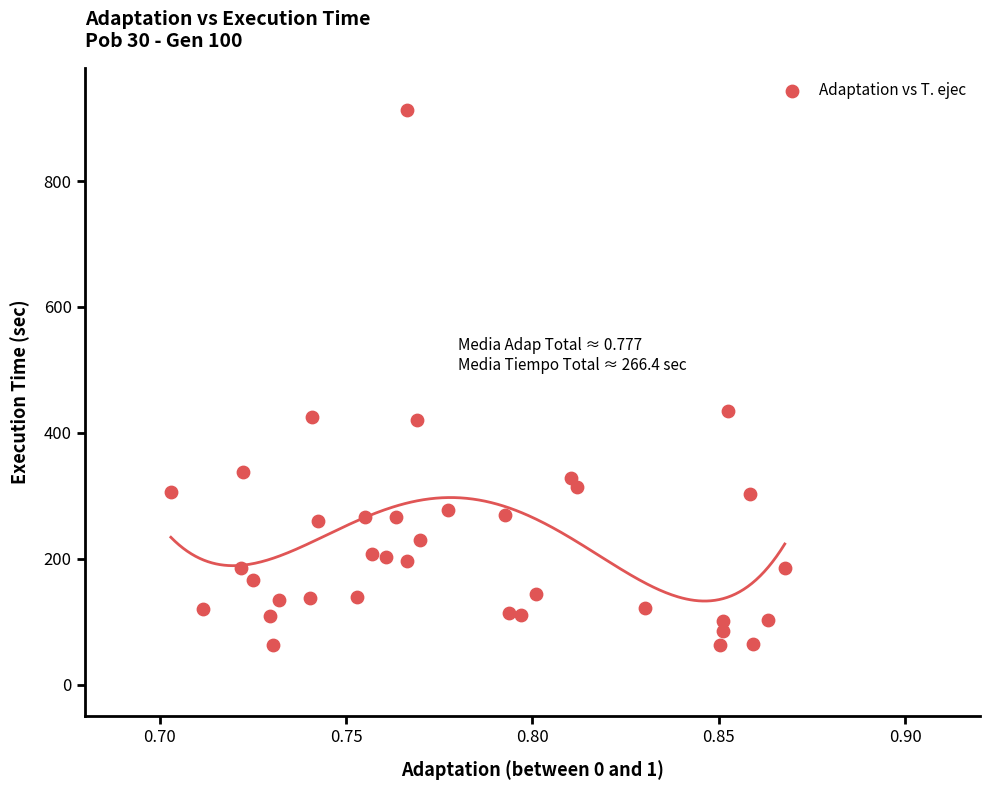

What is the range of Y values (max minus min)?

851.2